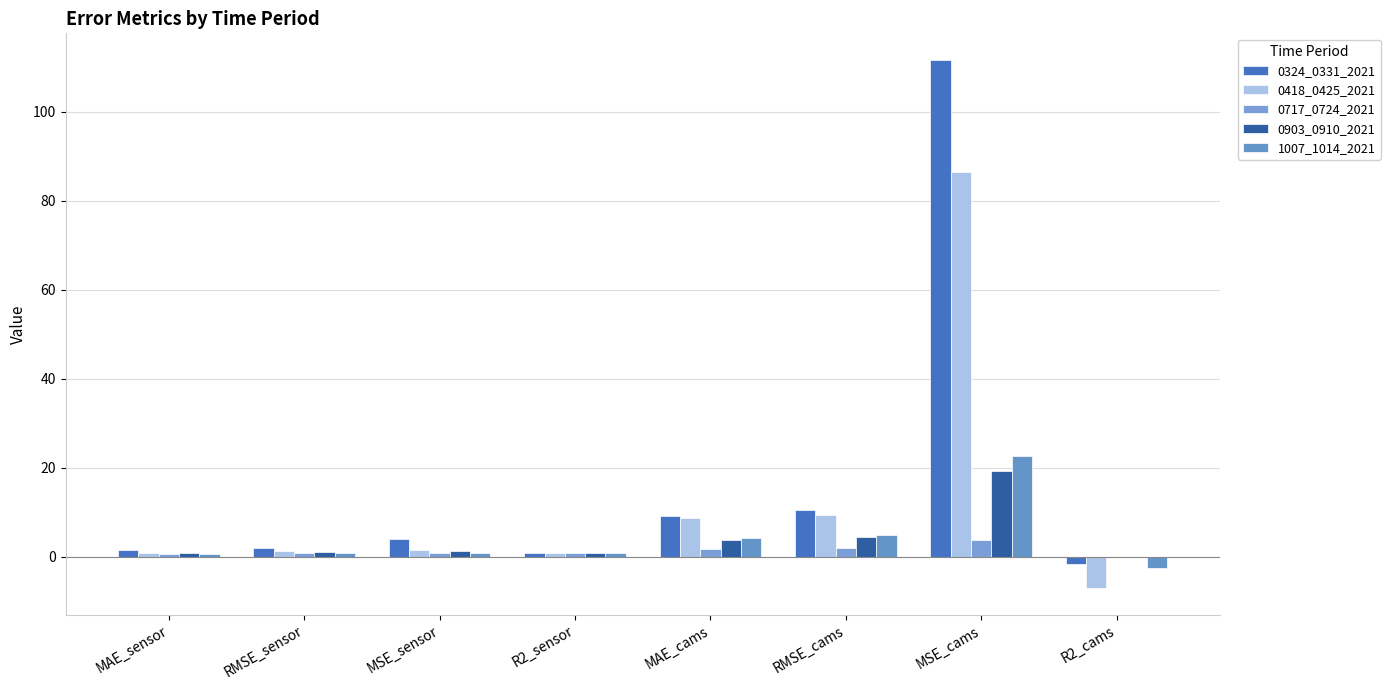

How many categories are shown in the chart?

8